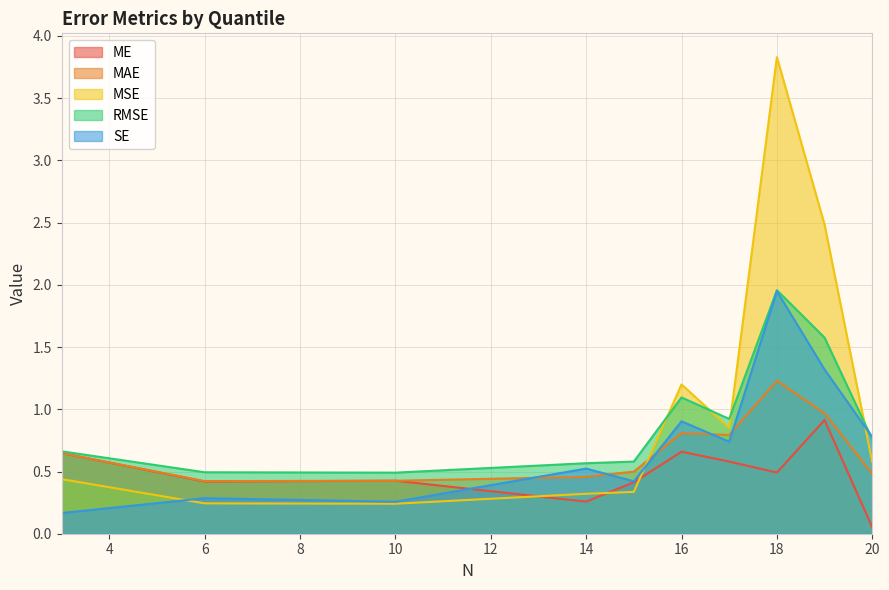

Which has a higher value, Q6 or Q9?

Q9